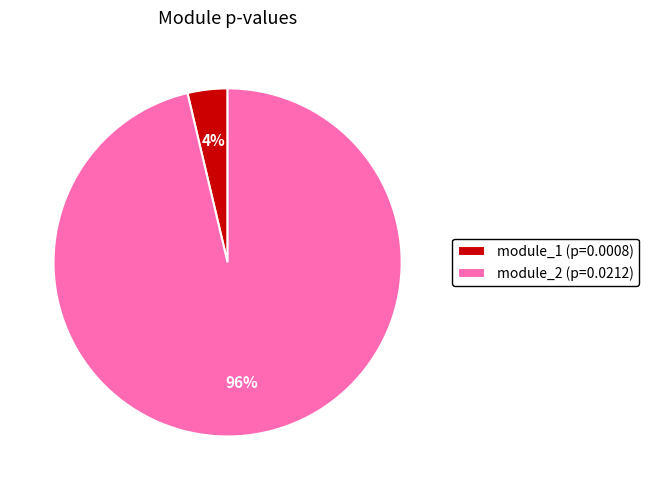

Is it true that module_2 is 96% of the pie?

True